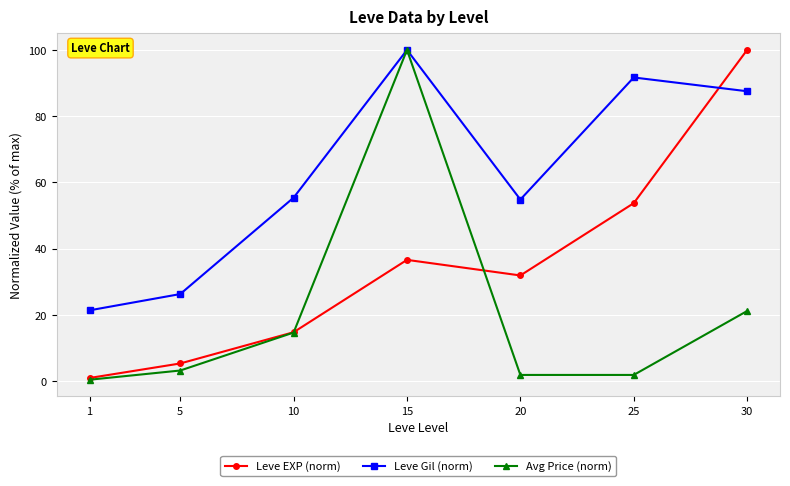

What is the value of the Leve Gil (norm) point at the 4th from the left?

100.0